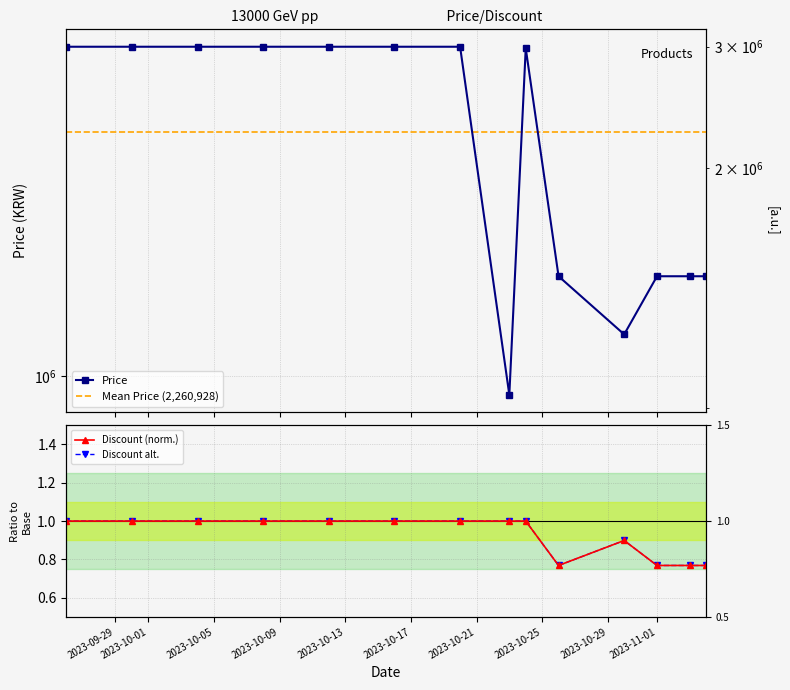

What is the value of the 4th point from the left?

3000000